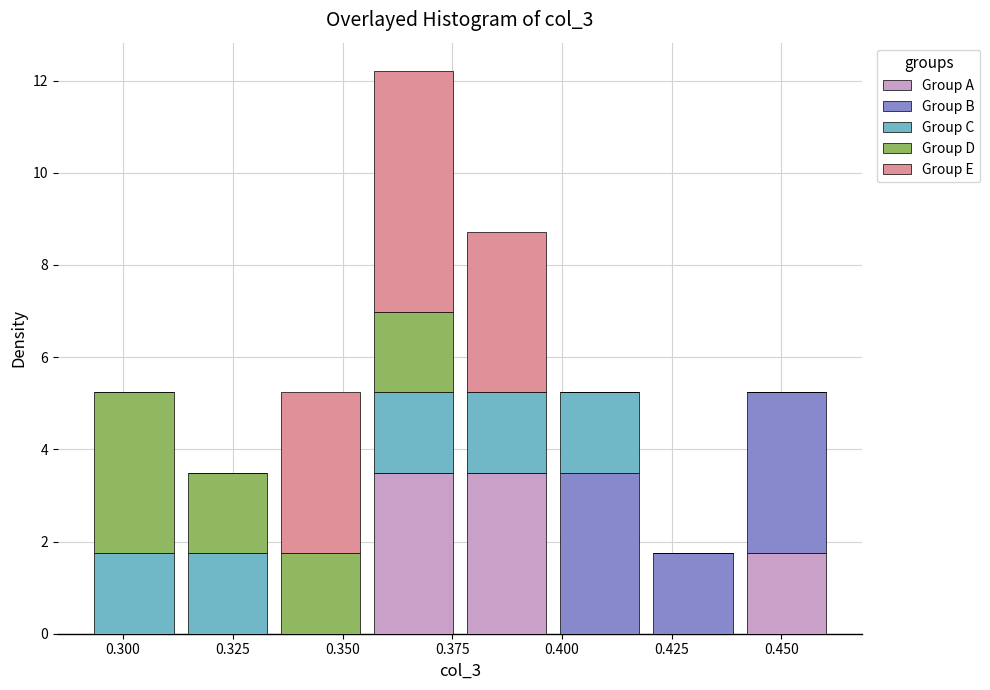

What is the total height of the stacked bar covering 0.290 to 0.315 on the x-axis? Neither the bar edges nor the heights are printed on the chart, so give them approximately, as read against the axes.

5.2